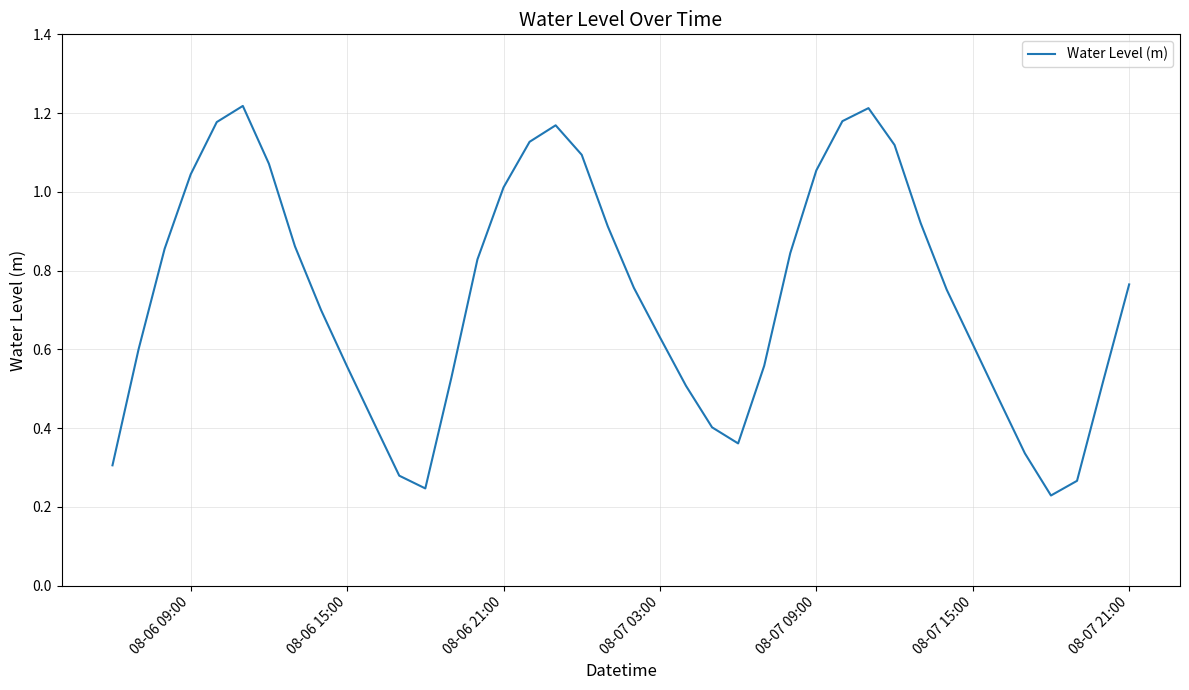

How many lines are shown in the chart?

1